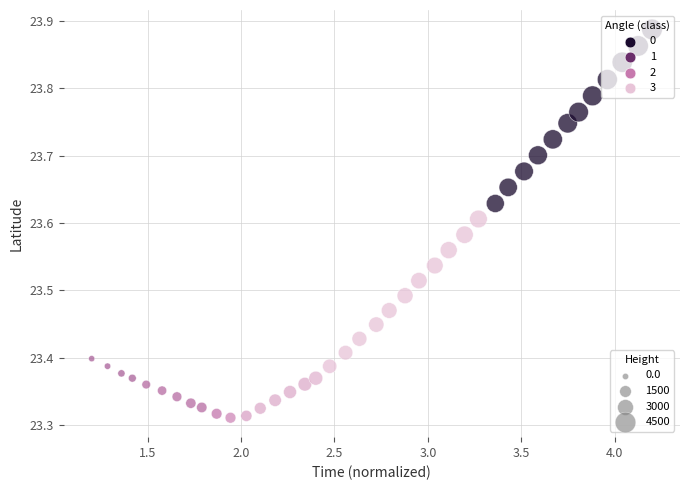

What is the range of X values (max minus min)?

3.0